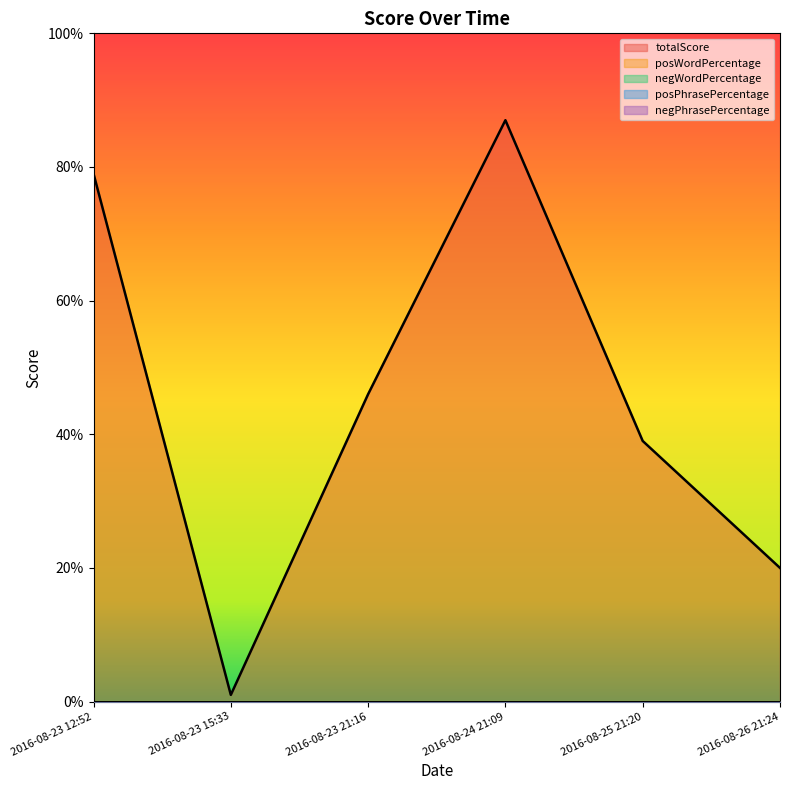

Reading right to left, what are all the values shown in this chart?

totalScore: 2016-08-26 21:24=20	2016-08-25 21:20=39	2016-08-24 21:09=87	2016-08-23 21:16=46	2016-08-23 15:33=1	2016-08-23 12:52=79
posWordPercentage: 2016-08-26 21:24=0	2016-08-25 21:20=0	2016-08-24 21:09=0	2016-08-23 21:16=0	2016-08-23 15:33=0	2016-08-23 12:52=0
negWordPercentage: 2016-08-26 21:24=0	2016-08-25 21:20=0	2016-08-24 21:09=0	2016-08-23 21:16=0	2016-08-23 15:33=0	2016-08-23 12:52=0
posPhrasePercentage: 2016-08-26 21:24=0	2016-08-25 21:20=0	2016-08-24 21:09=0	2016-08-23 21:16=0	2016-08-23 15:33=0	2016-08-23 12:52=0
negPhrasePercentage: 2016-08-26 21:24=0	2016-08-25 21:20=0	2016-08-24 21:09=0	2016-08-23 21:16=0	2016-08-23 15:33=0	2016-08-23 12:52=0